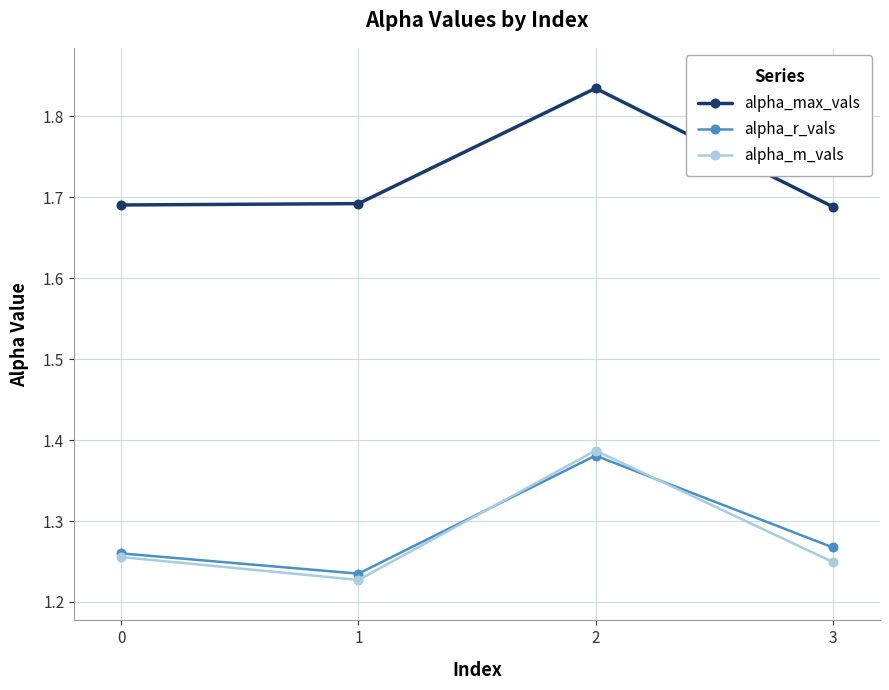

At 2, list the series in order from largest to smallest.

alpha_max_vals, alpha_m_vals, alpha_r_vals